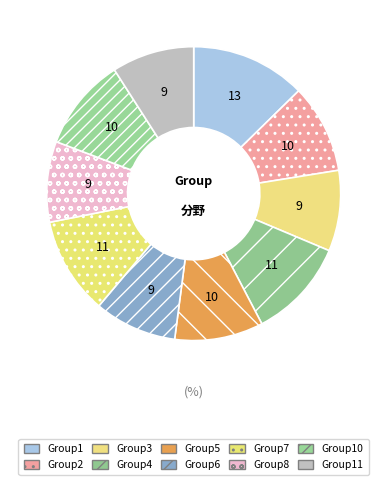

How many slices are in this pie chart?

10